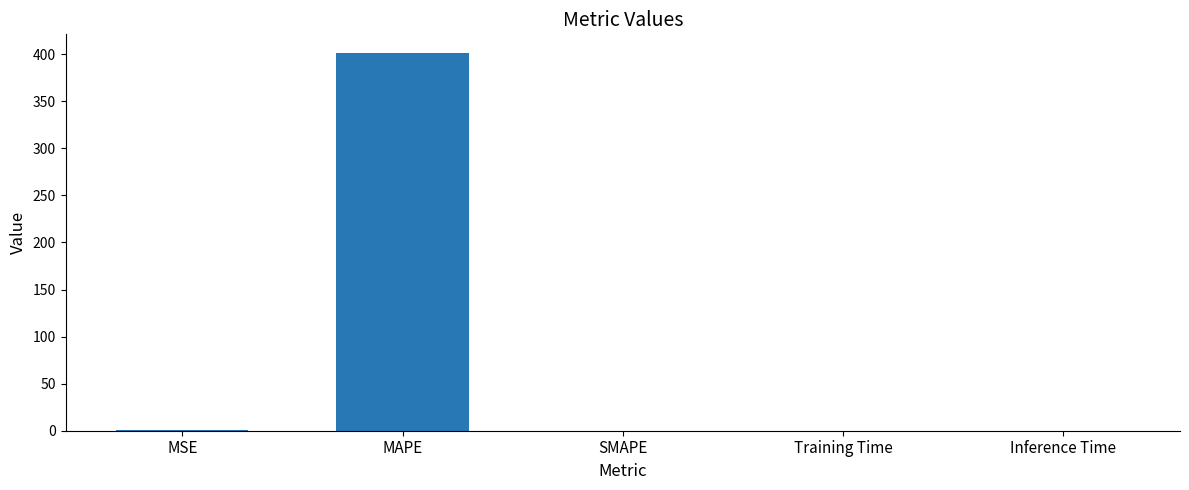

What is the change in value from MAPE to Training Time?

-401.1